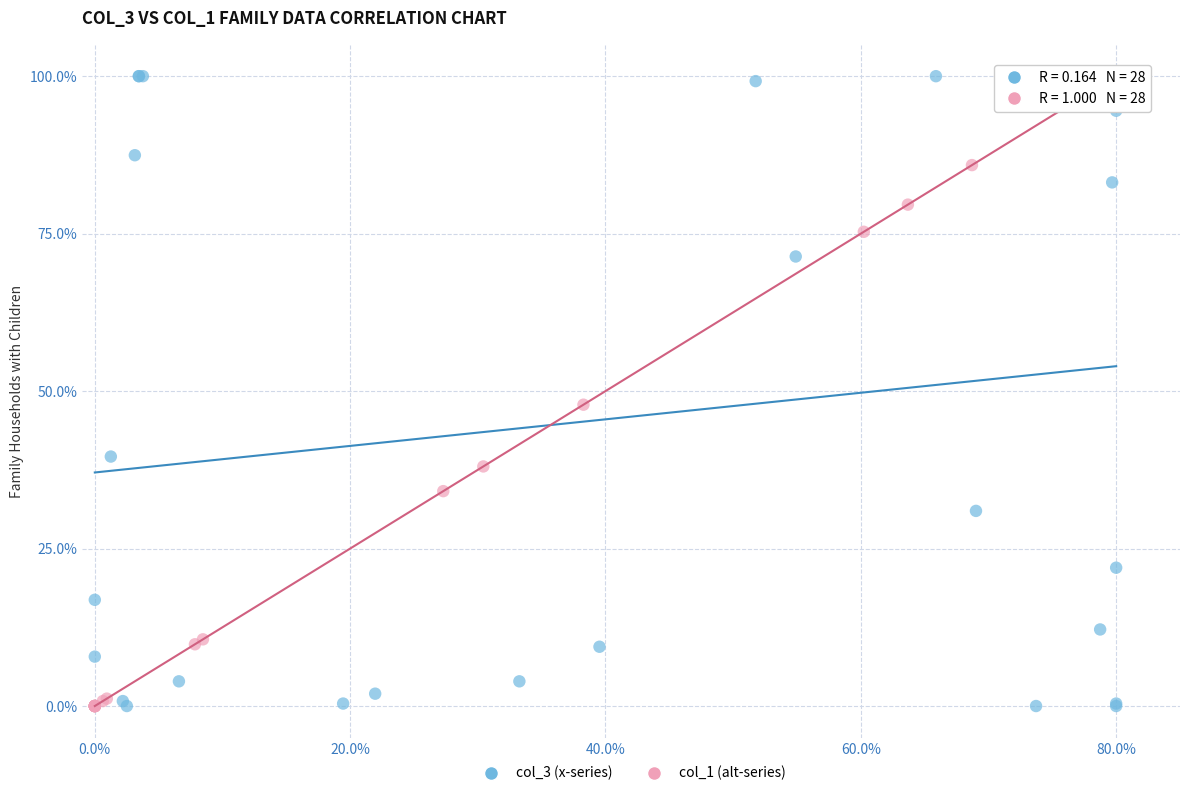

What are all the series names shown in the legend?

col_3 (x-series), col_1 (alt-series)